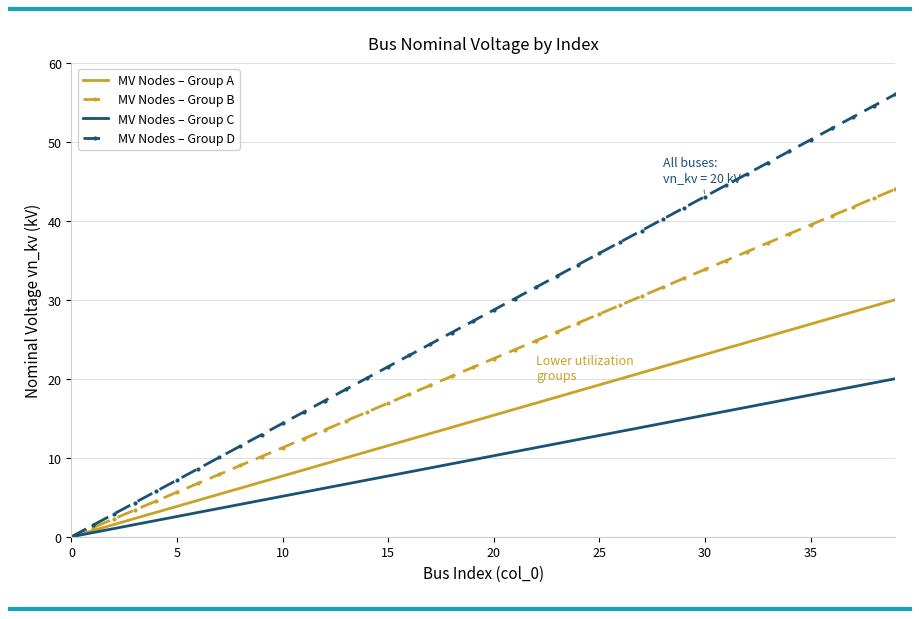

Rank the series by their average value, from lowest to highest.

MV Nodes – Group C, MV Nodes – Group A, MV Nodes – Group B, MV Nodes – Group D